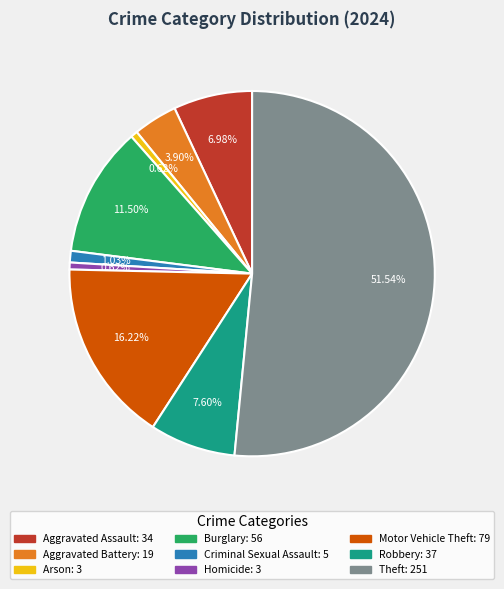

Combined, do Theft and Motor Vehicle Theft account for over 50%?

Yes